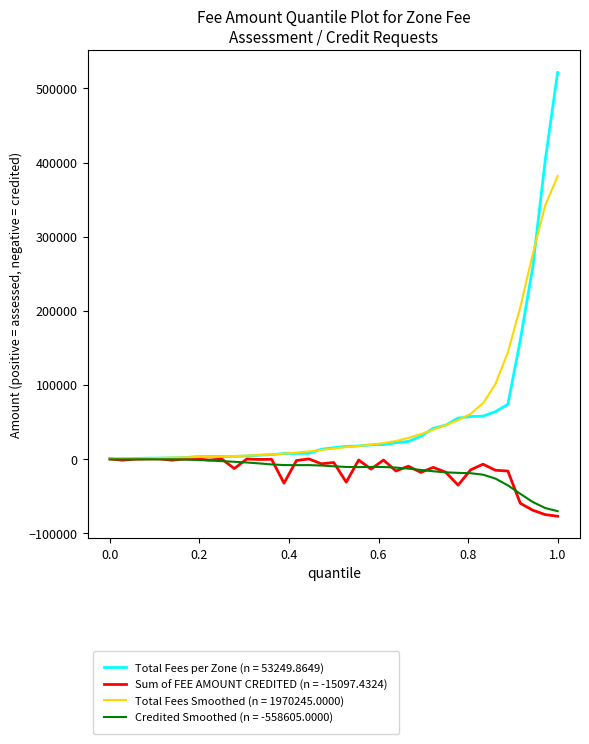

What is the smallest value displayed?

-77335